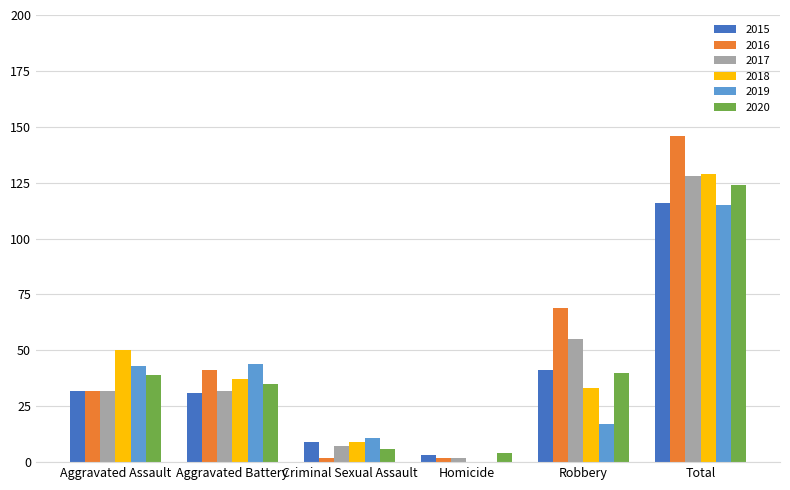

How many distinct data groups are displayed?

6